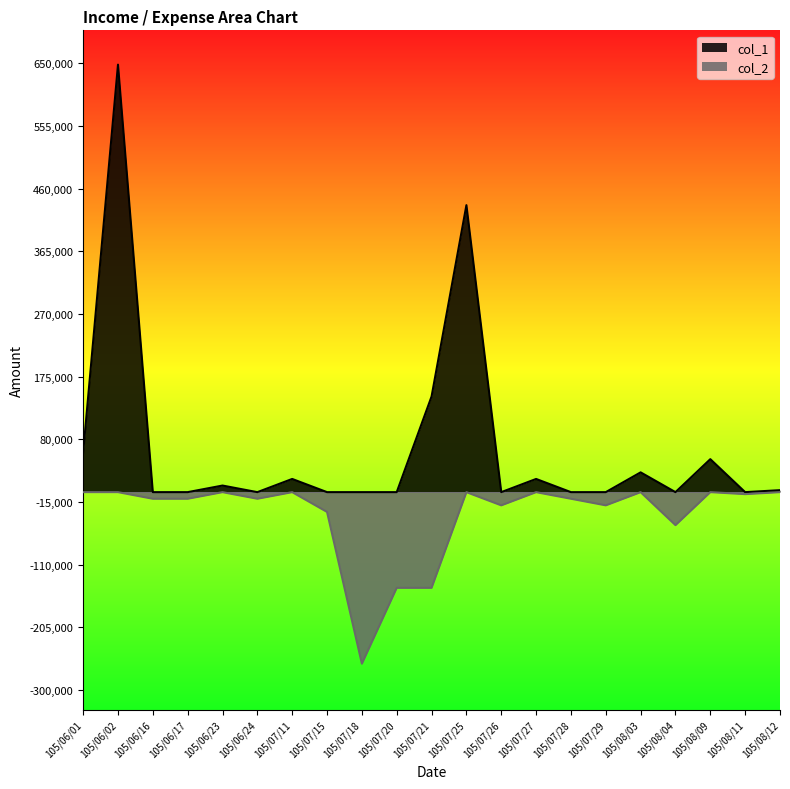

Which series has the largest range (max minus min)?

col_1